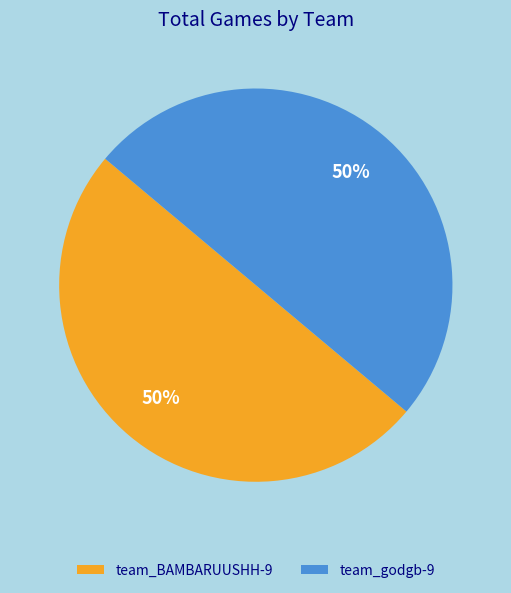

What percentage is the team_BAMBARUUSHH-9 slice, to the nearest percent?

50%